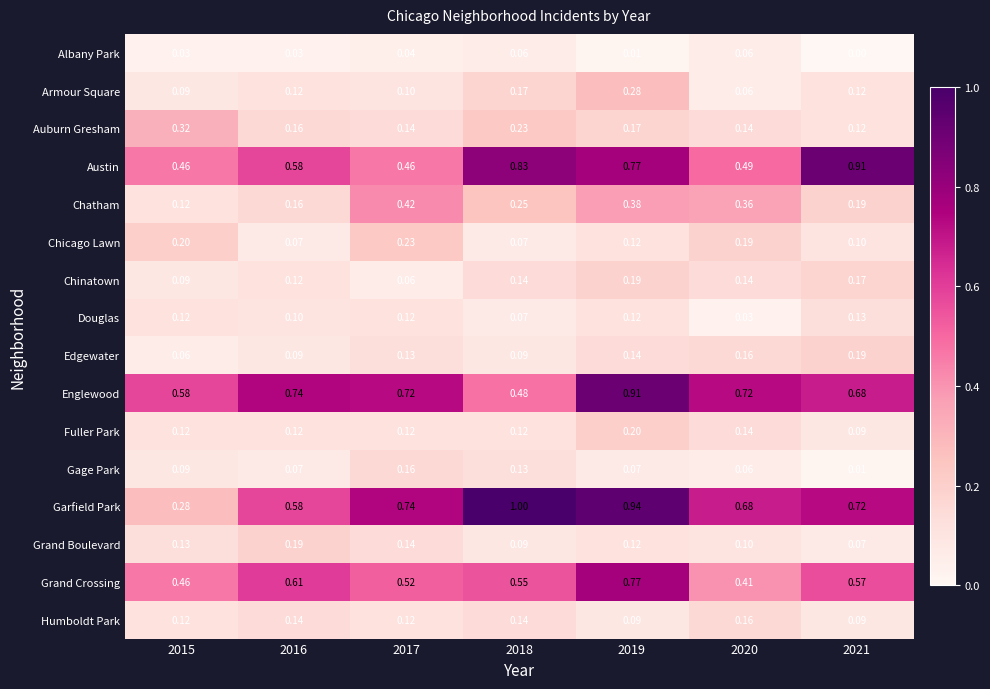

What is the total value across all series at 2019?

5.3